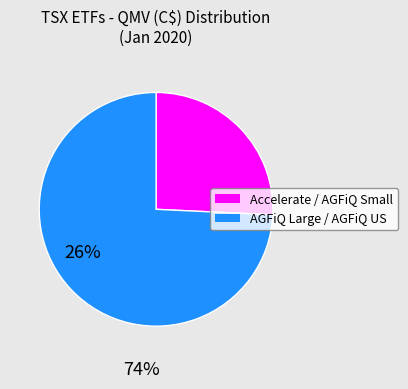

Is there a majority slice in this chart?

Yes